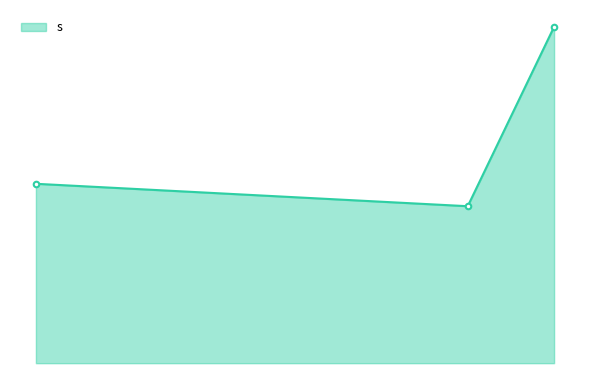

Is this an area chart (filled region under the line)?

Yes